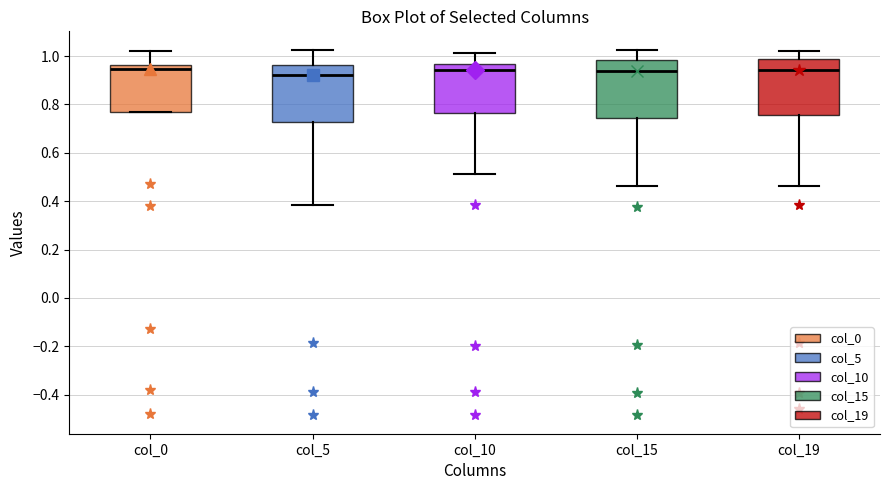

Reading left to right, read every box against the y-axis: the position of its median line, the range the box covers, and the ends of its whiskers. The values are not printed on the chart, so give them approximately, as read against the axis.

col_0: median 0.94, box 0.76 to 0.96, whiskers 0.76 to 1.02
col_5: median 0.92, box 0.72 to 0.96, whiskers 0.38 to 1.02
col_10: median 0.94, box 0.76 to 0.96, whiskers 0.52 to 1.02
col_15: median 0.94, box 0.74 to 0.98, whiskers 0.46 to 1.02
col_19: median 0.94, box 0.76 to 0.98, whiskers 0.46 to 1.02